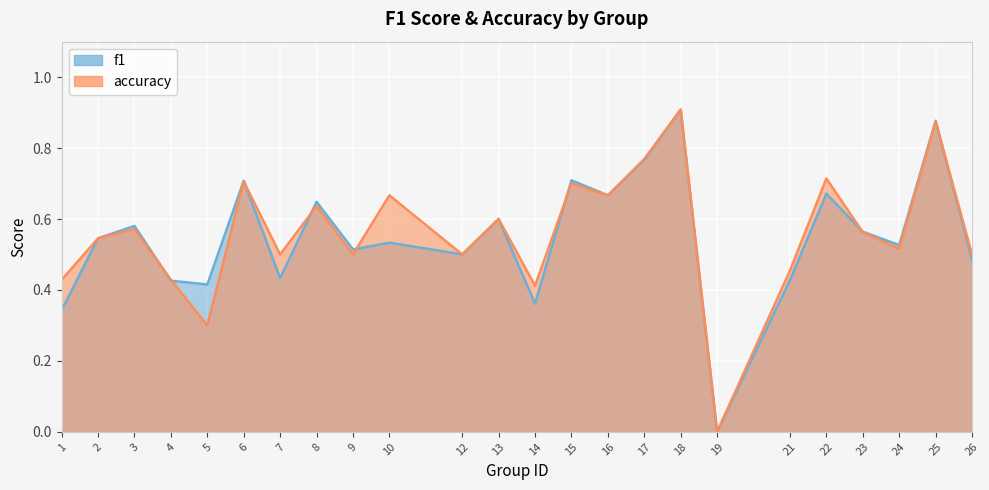

Which series has the largest total across all categories?

accuracy